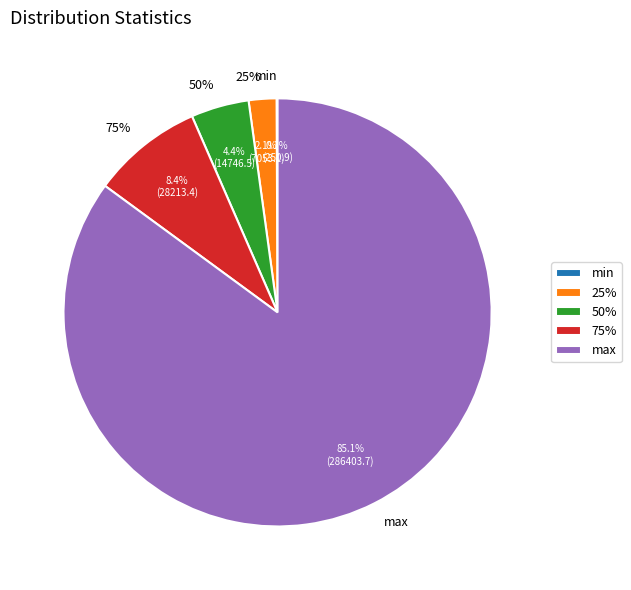

How much of the chart is everything except max?

14.9%